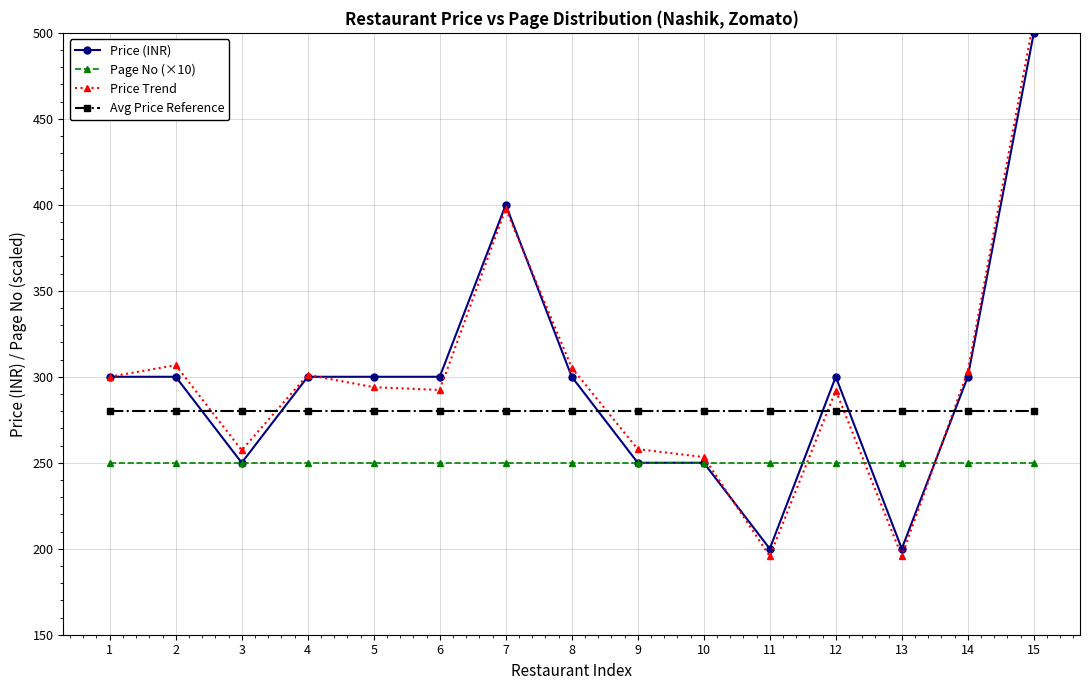

True or false: Avg Price Reference and Price Trend intersect in this chart.

True